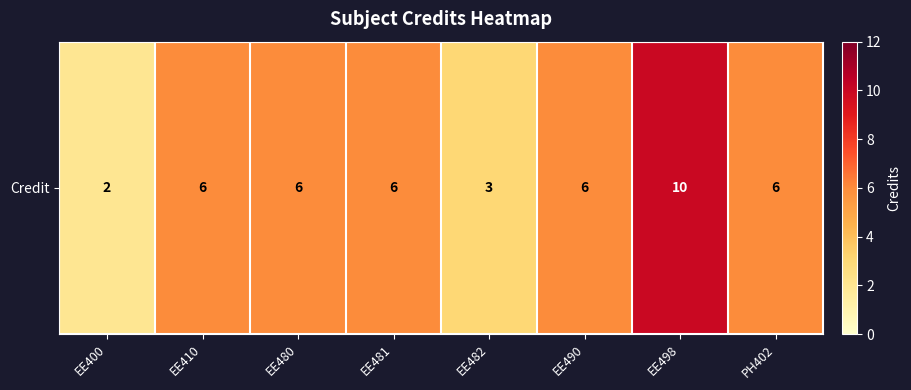

Approximately how many times larger is the value at EE498 compared to EE482?

3.3